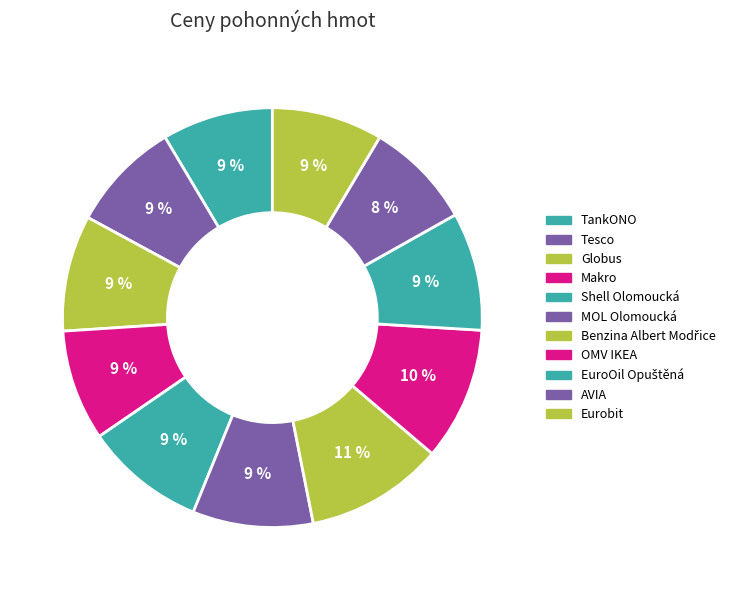

What percentage do Makro and Eurobit together represent?

17.1%